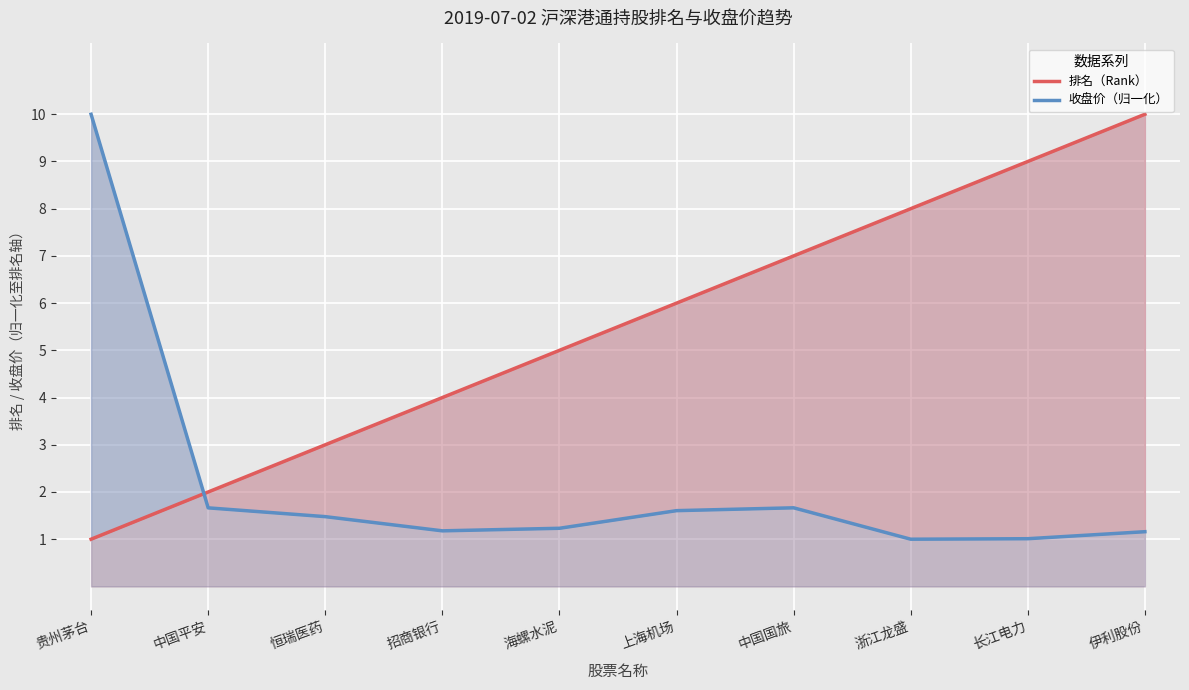

What is the label of the 1st point from the right?

伊利股份